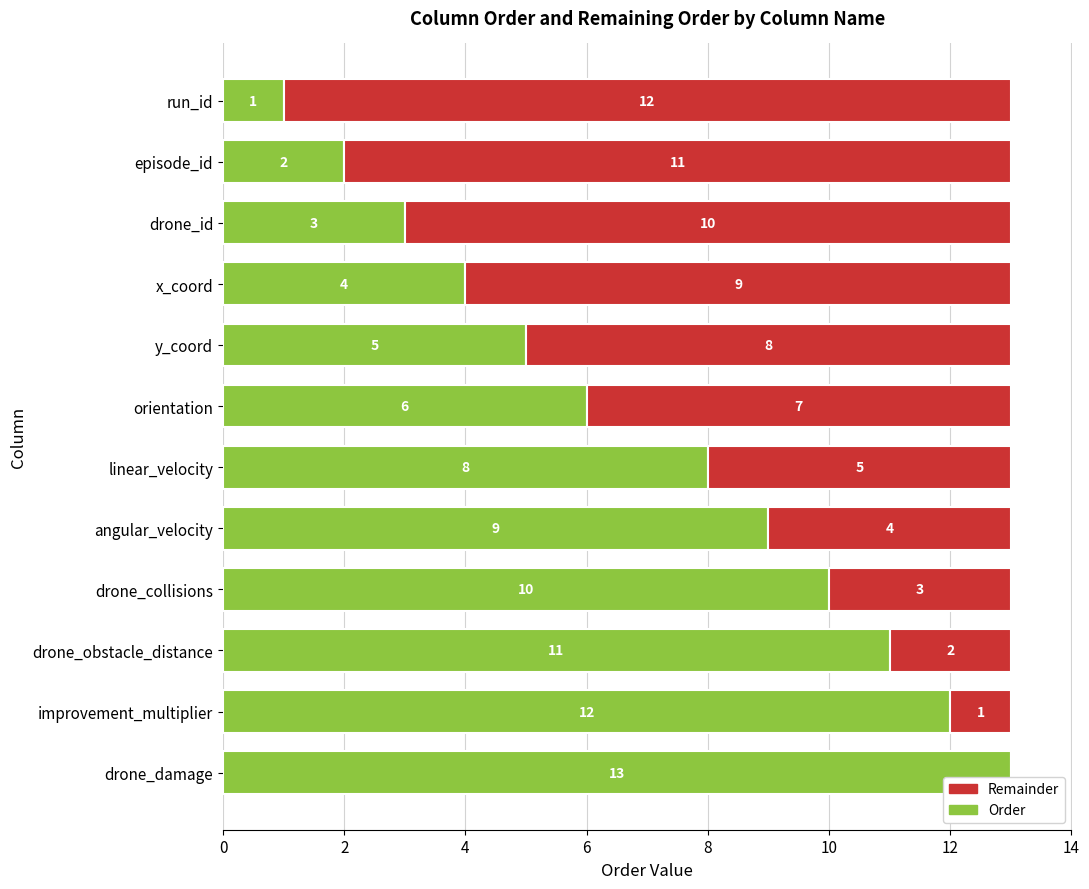

What is the total value across all series at drone_damage?

13